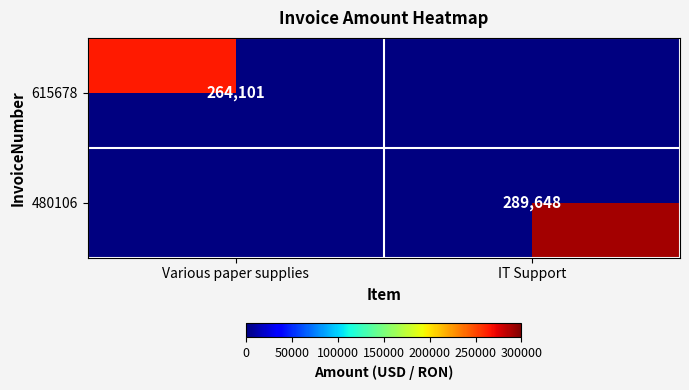

Which series has the largest range (max minus min)?

615678